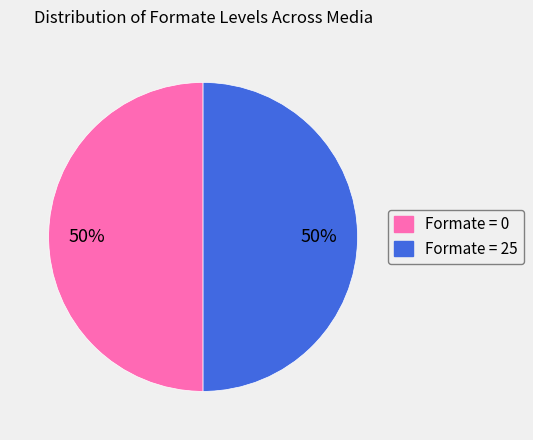

Does any single category account for the majority?

No